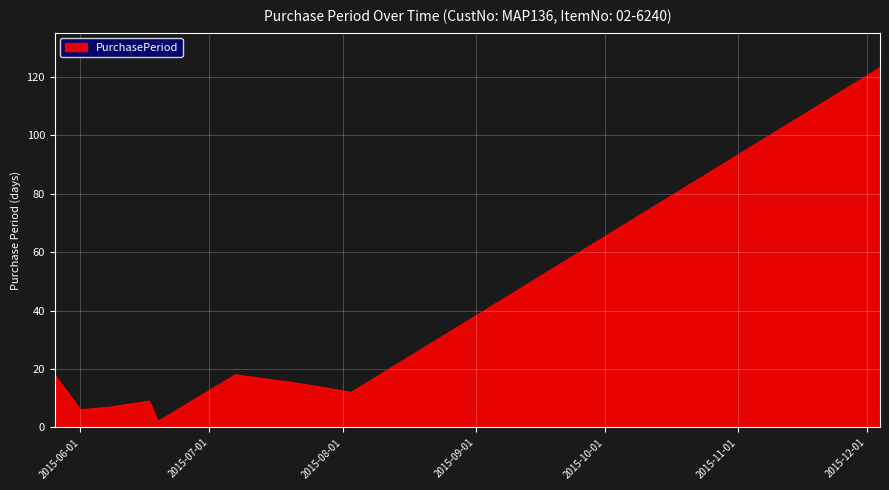

What is the greatest value displayed?

123